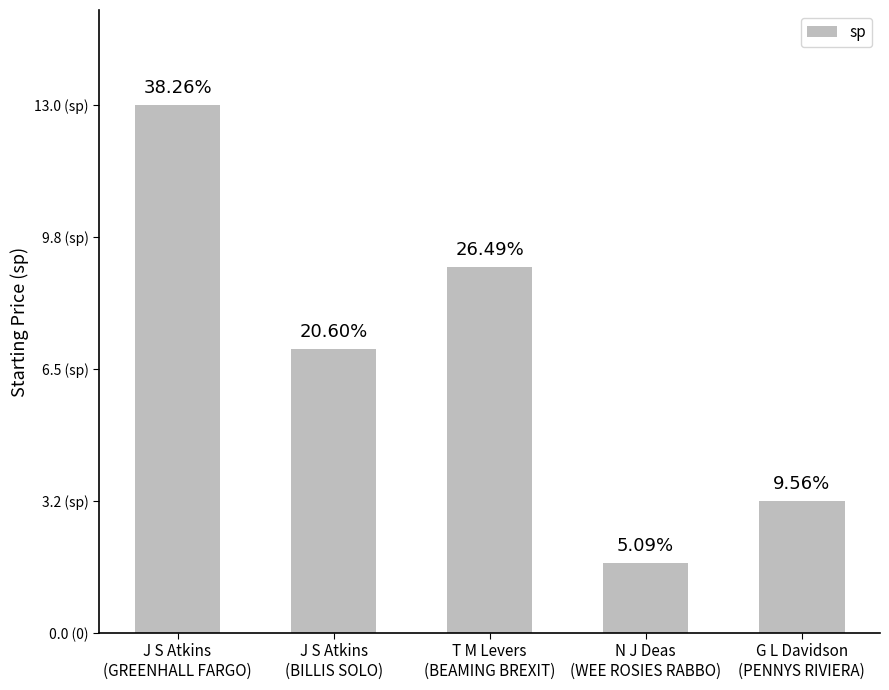

Which has a higher value, T M Levers
(BEAMING BREXIT) or N J Deas
(WEE ROSIES RABBO)?

T M Levers
(BEAMING BREXIT)